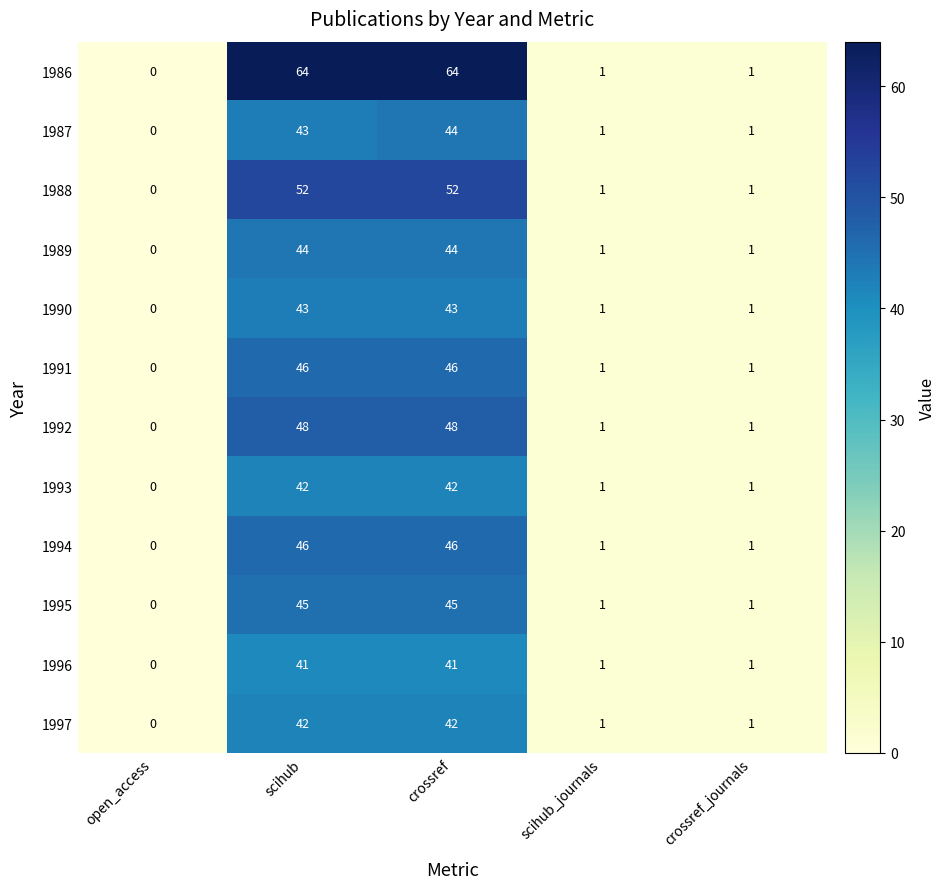

At how many categories does at least one series exceed 22?

2